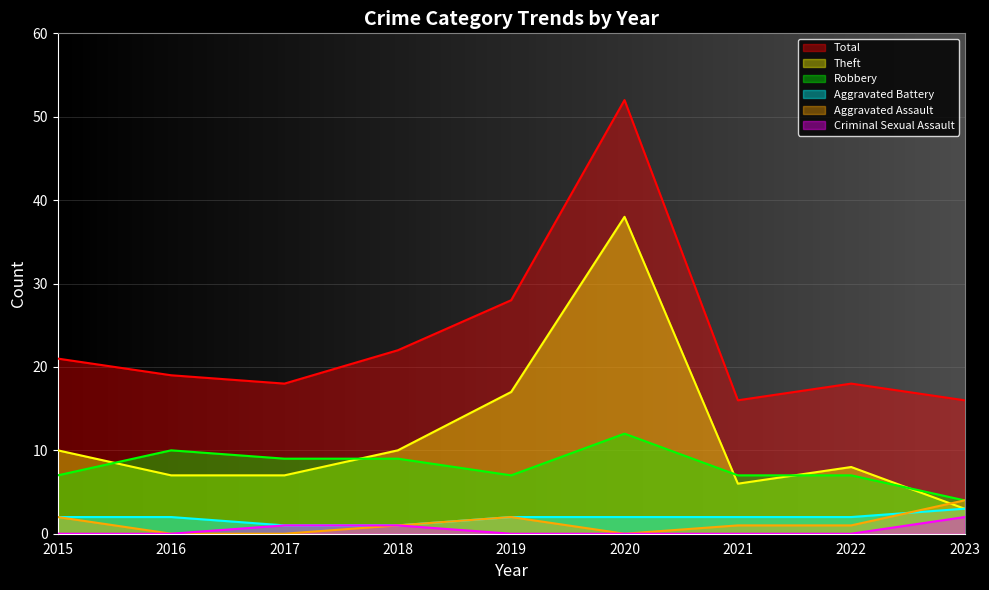

Which series changed the most between 2015 and 2021?

Total